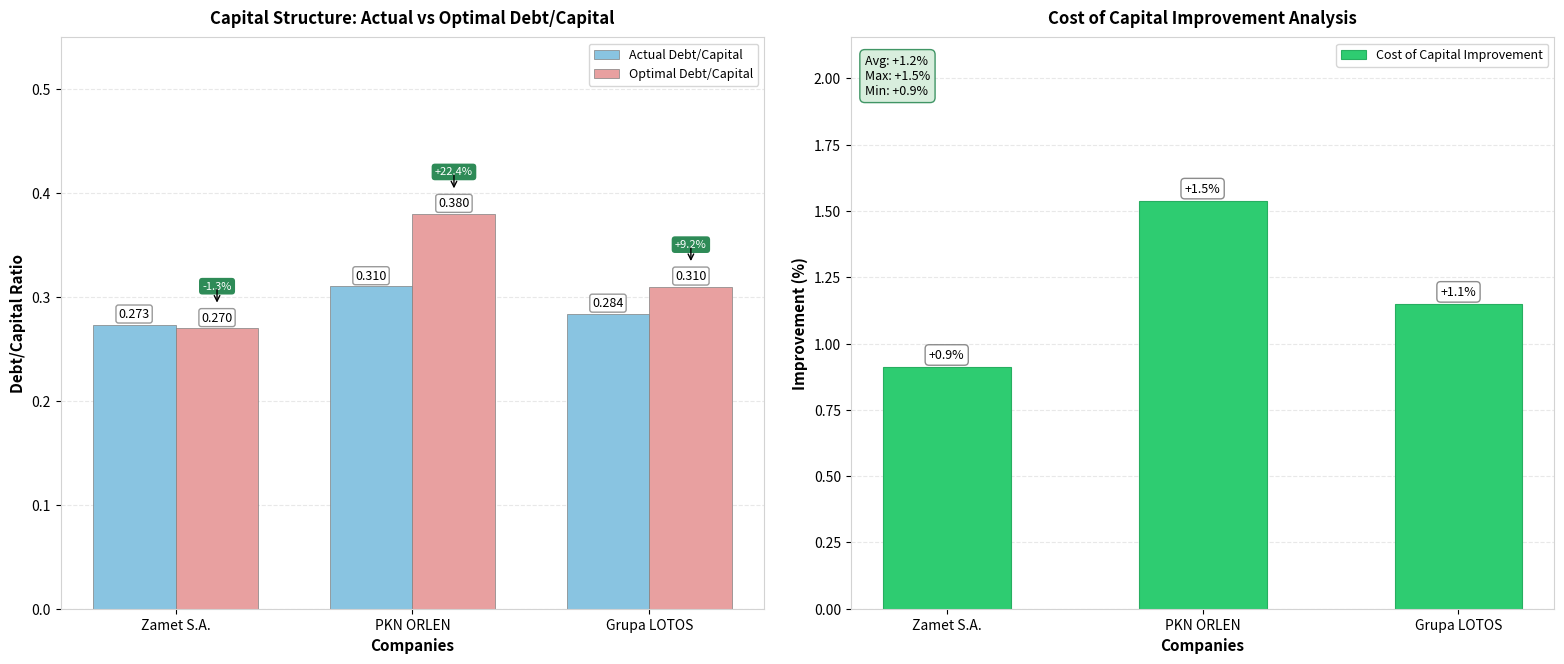

What is the approximate value of Cost of Capital Improvement at Zamet S.A.?

0.9